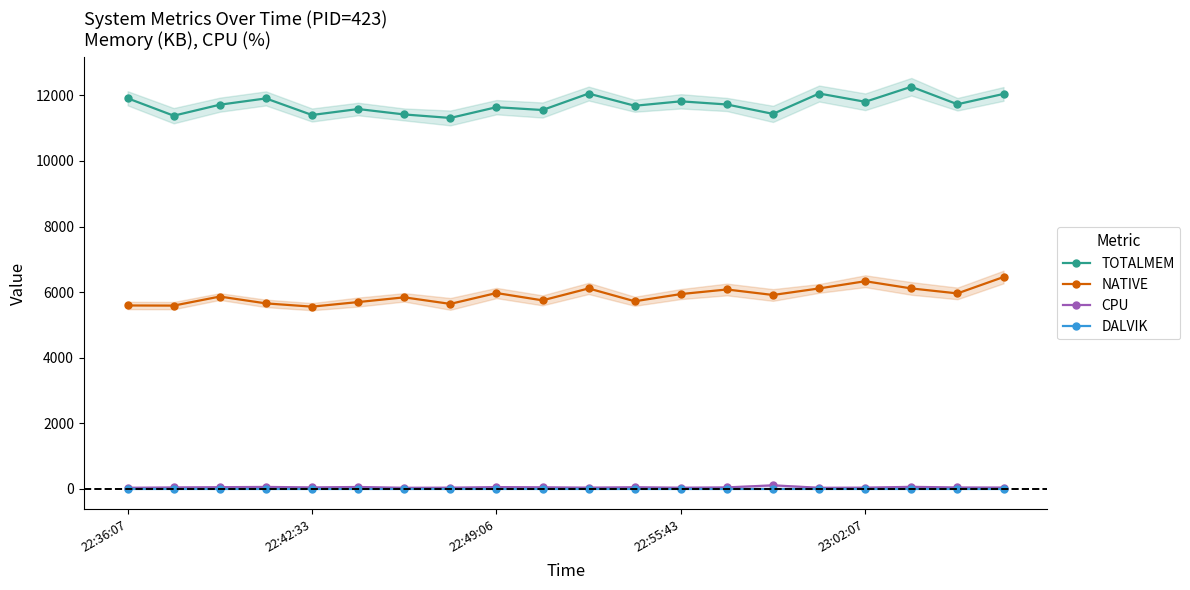

True or false: CPU and DALVIK intersect in this chart.

False